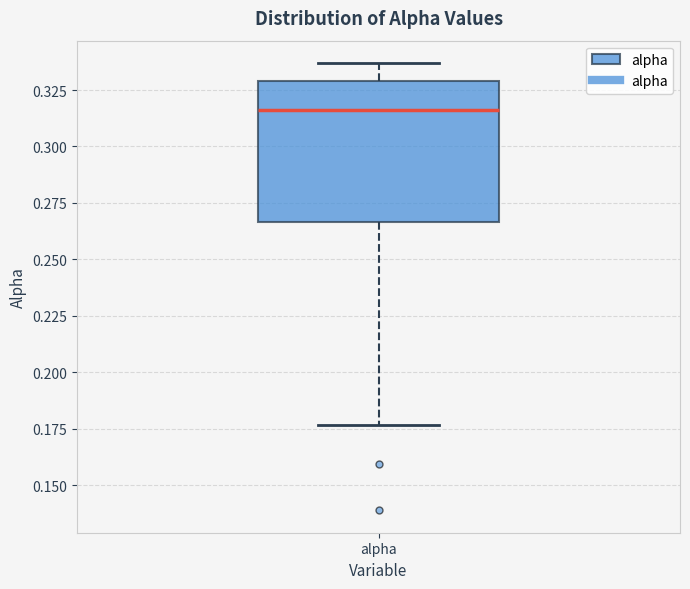

Transcribe this box plot: give where the median line is, the range the box spans, and where the two whiskers end, as read against the y-axis. The values are not printed on the chart, so give them approximately, as read against the axis.

median 0.315, box 0.265 to 0.330, whiskers 0.175 to 0.335